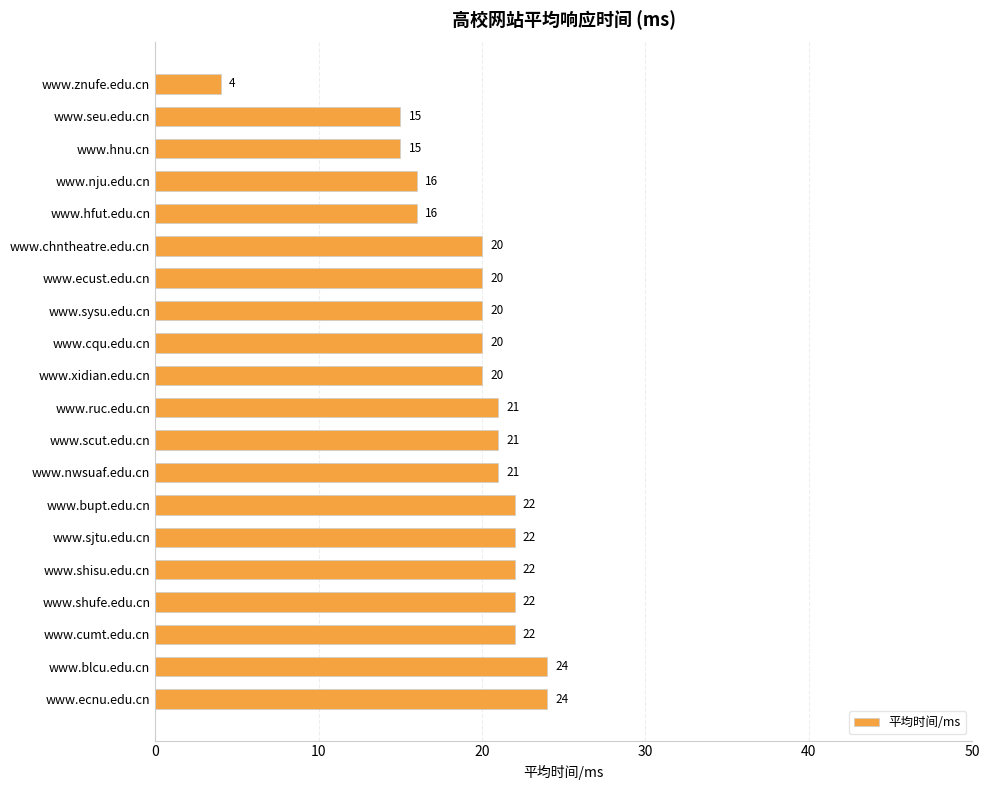

What is the average value?

19